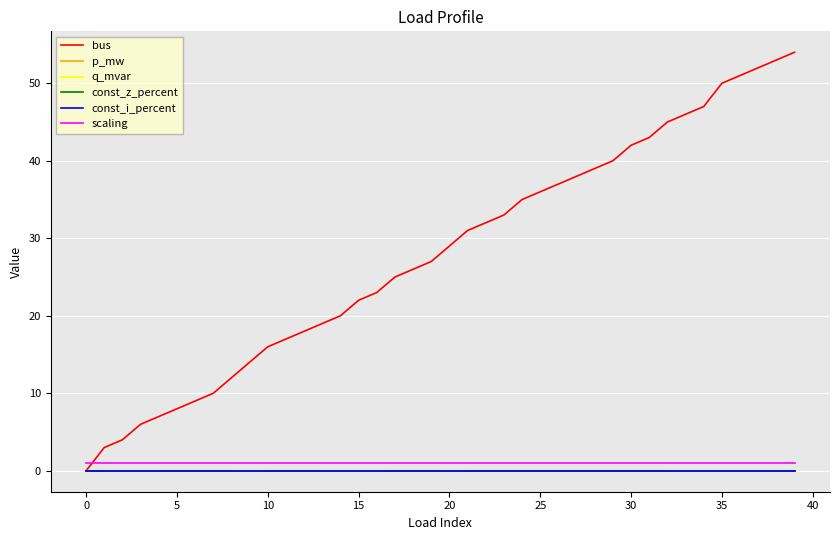

At which label is bus closest to 27?

19